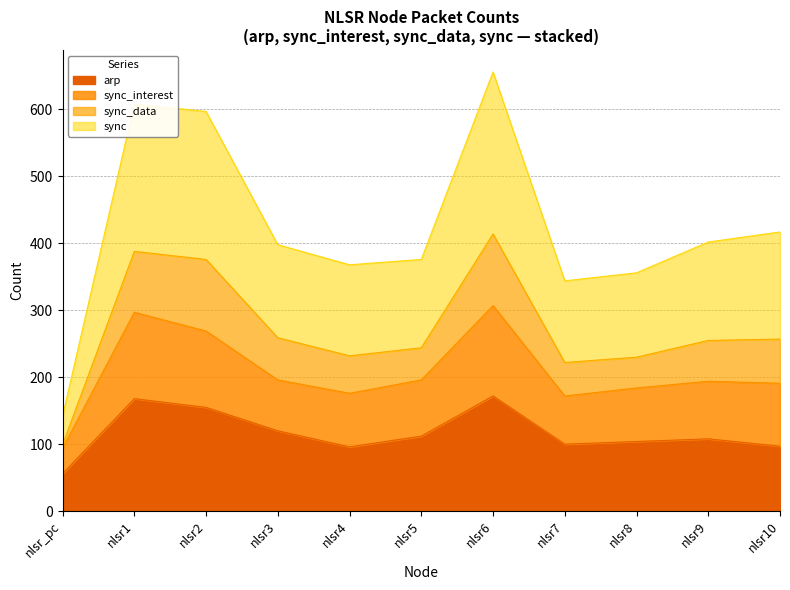

What is the lowest value of the arp series?

56